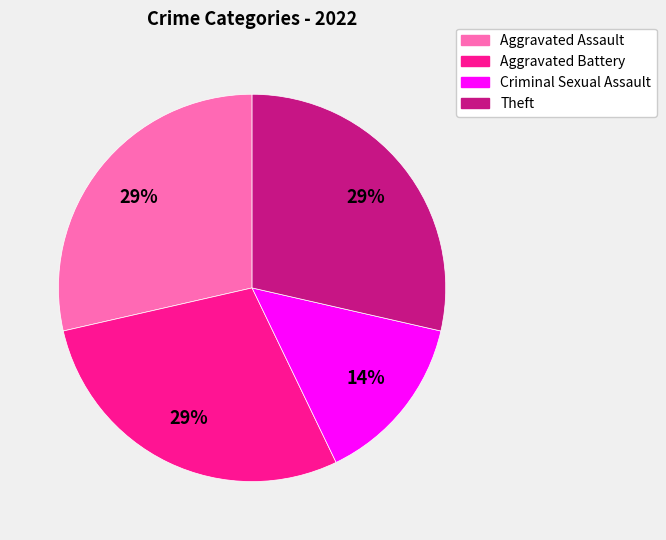

Does Criminal Sexual Assault represent more than half of the total?

No